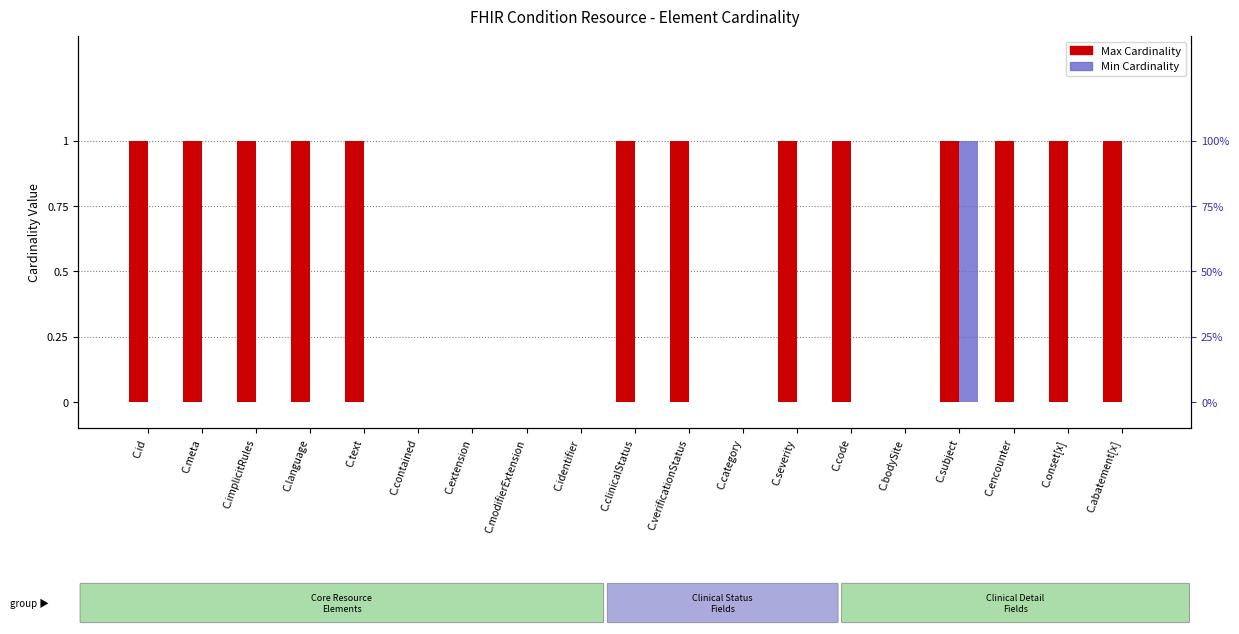

Between C.extension and C.bodySite, which series saw the biggest shift?

Max Cardinality